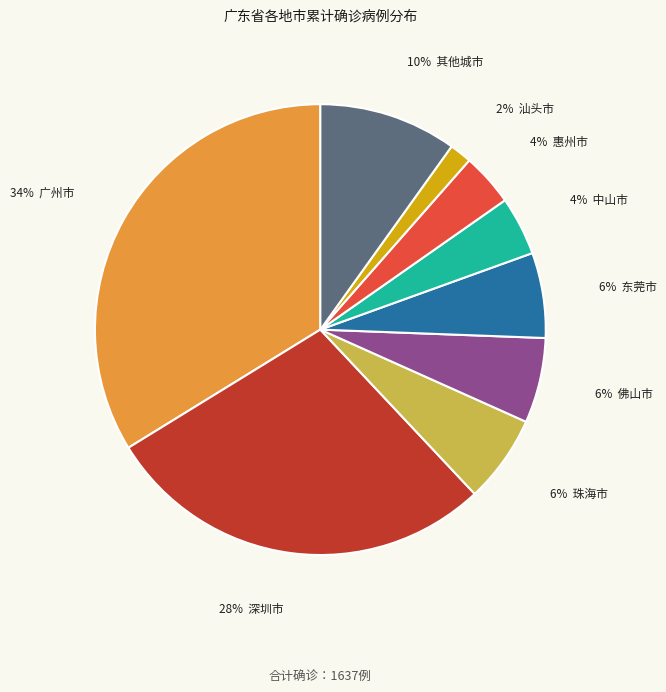

To the nearest percent, what is the difference between the largest and smallest slice percentages?

32%